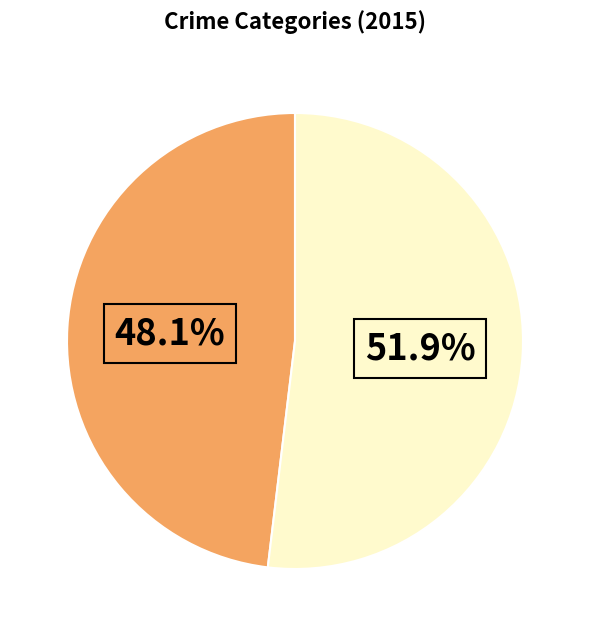

Does any single category account for the majority?

Yes